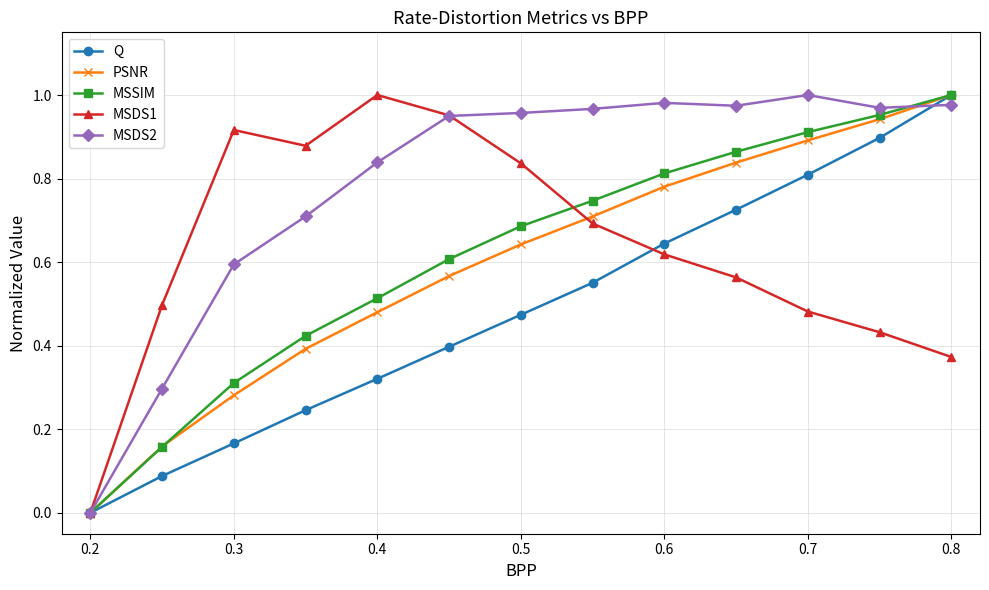

Which series has the largest total across all categories?

MSDS2